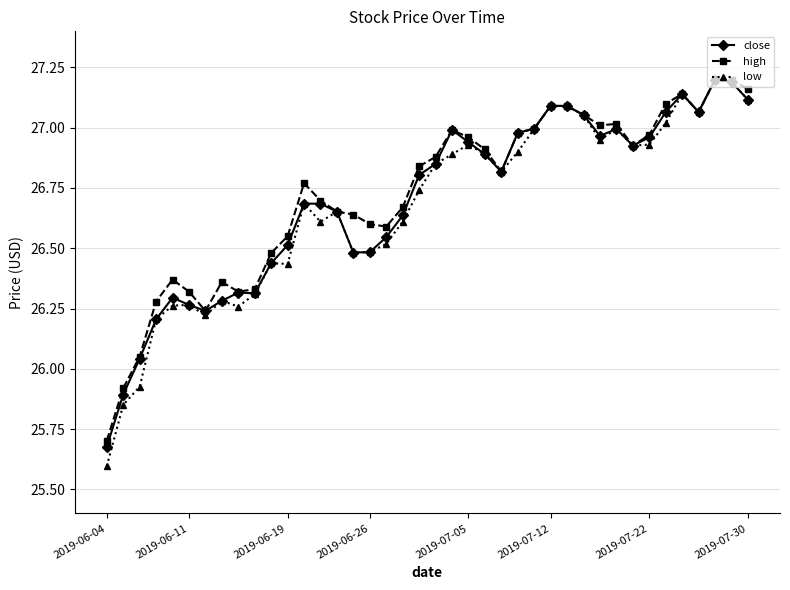

How many data points in high are above 26?

38